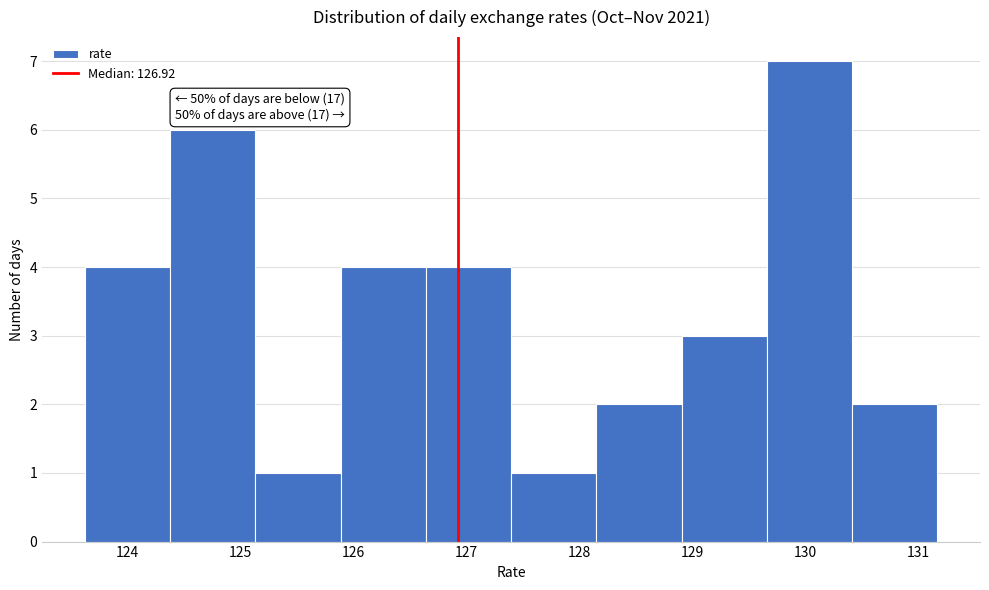

Over which range of the x-axis is the bar tallest?

129.7 to 130.4